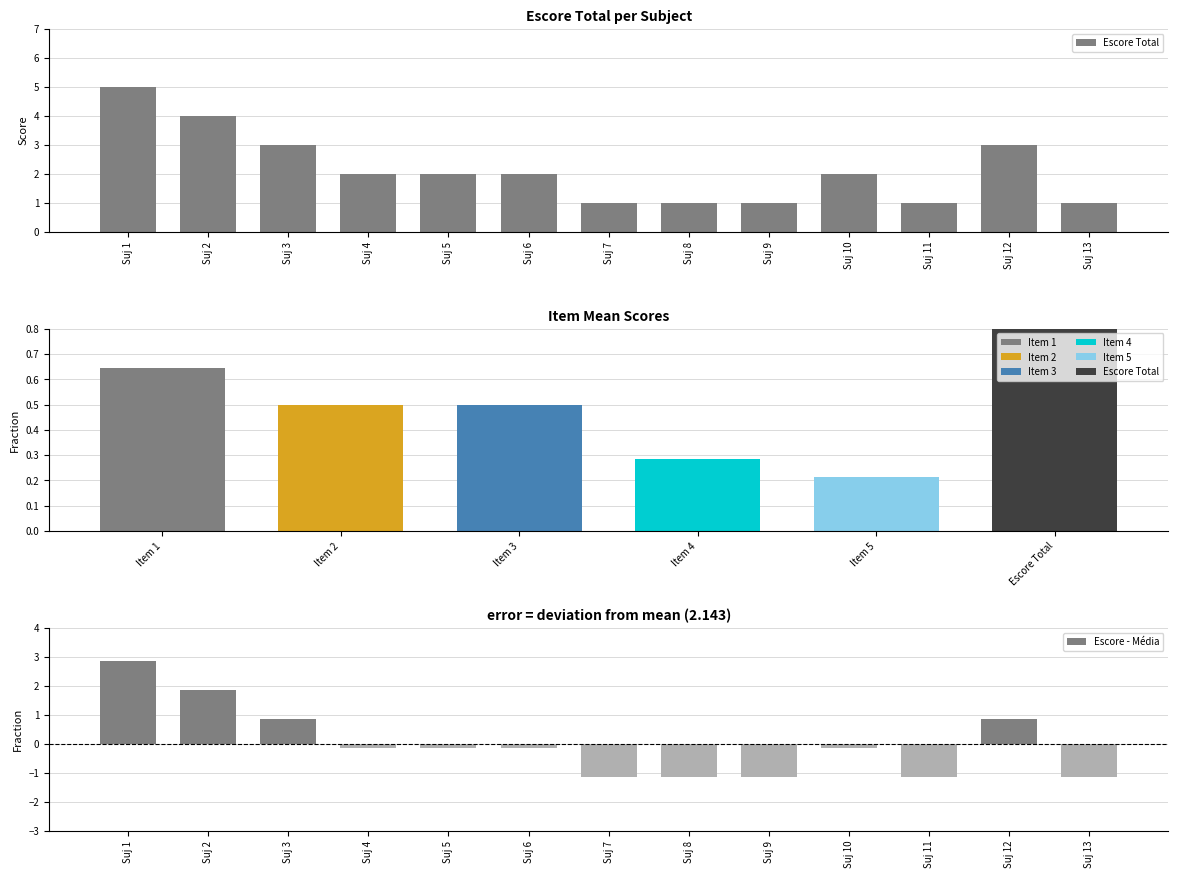

At which category is the sum across all series the highest?

Suj 1